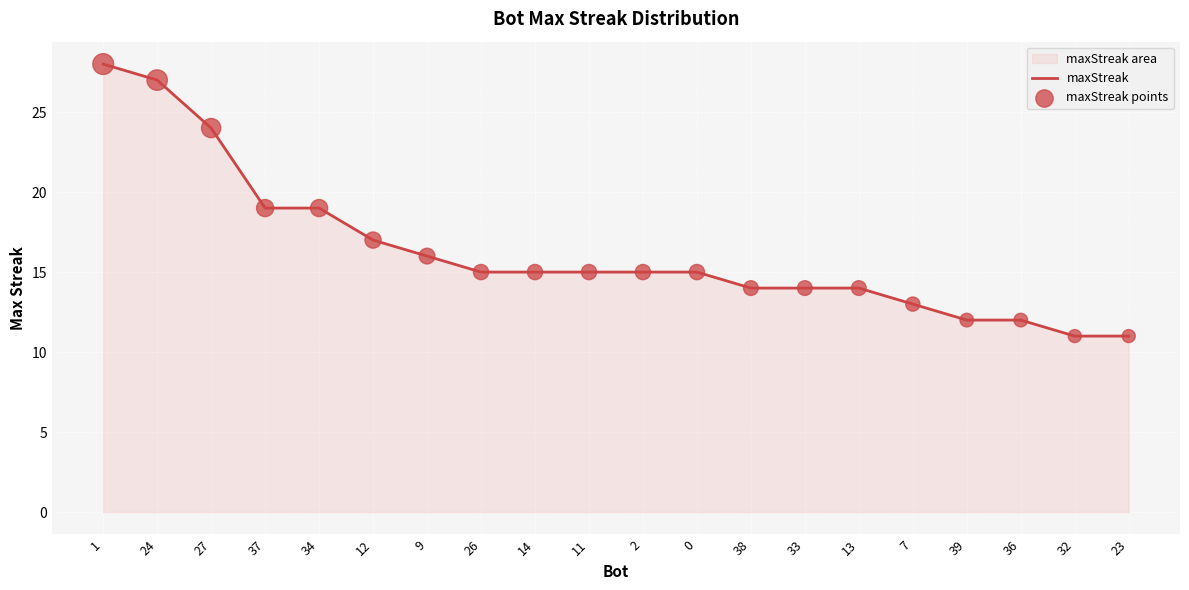

Which series has the largest Y range (max minus min)?

maxStreak